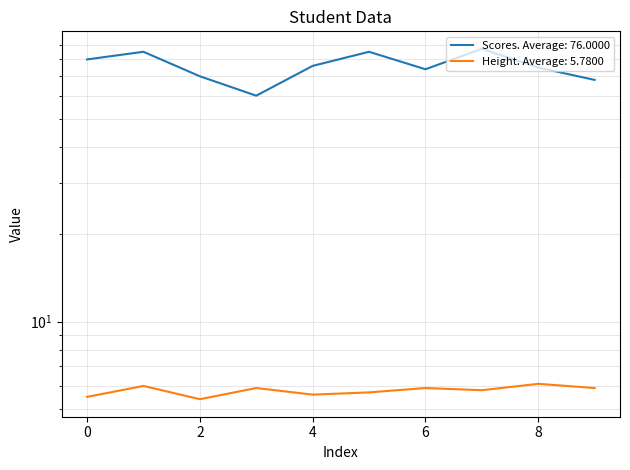

Which series has the widest spread of values?

Scores